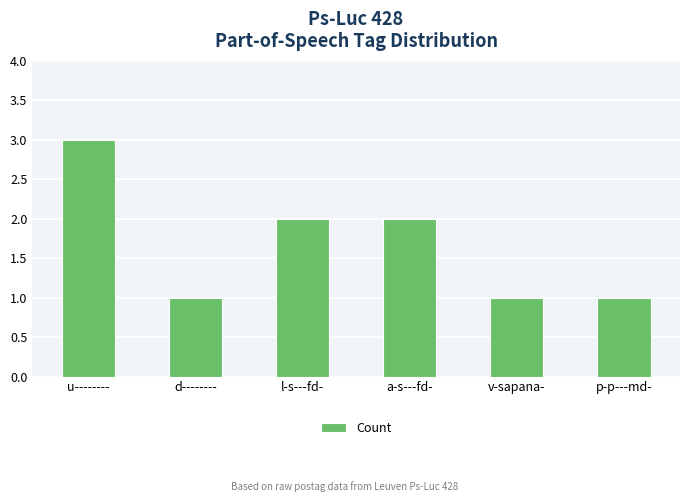

True or false: the data shows 1 at v-sapana-.

True